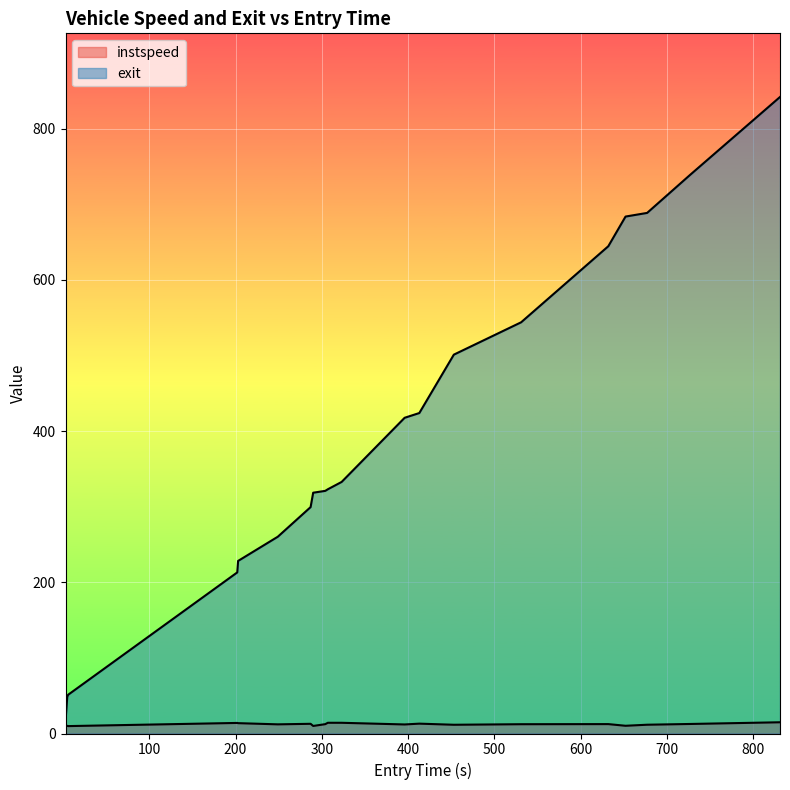

Rank the series by their maximum value, from highest to lowest.

exit, instspeed